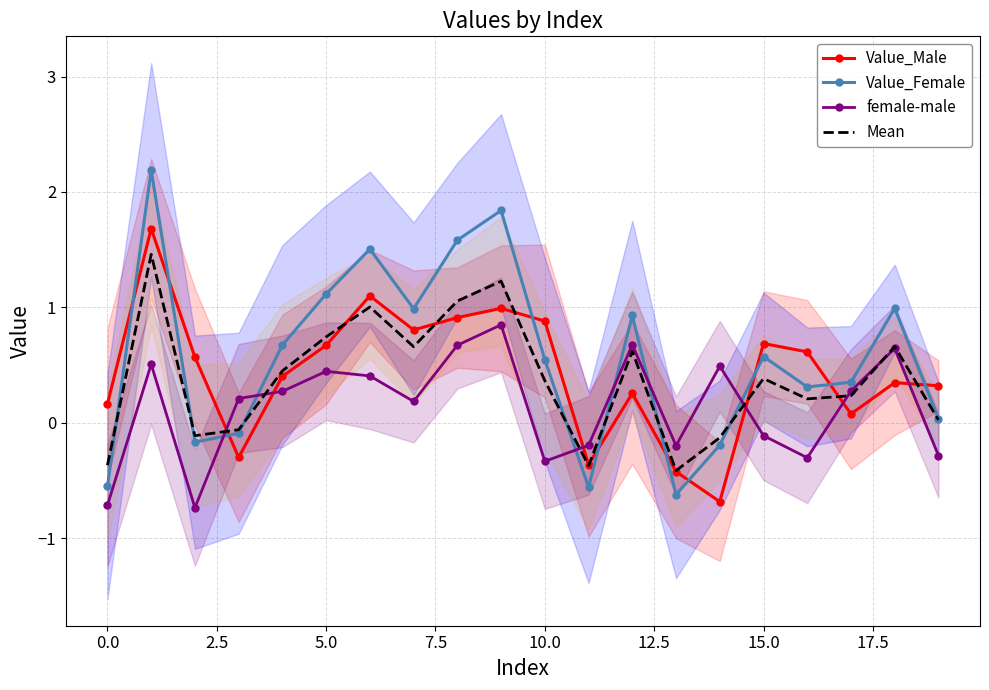

How many values in the Mean series are below 0?

6